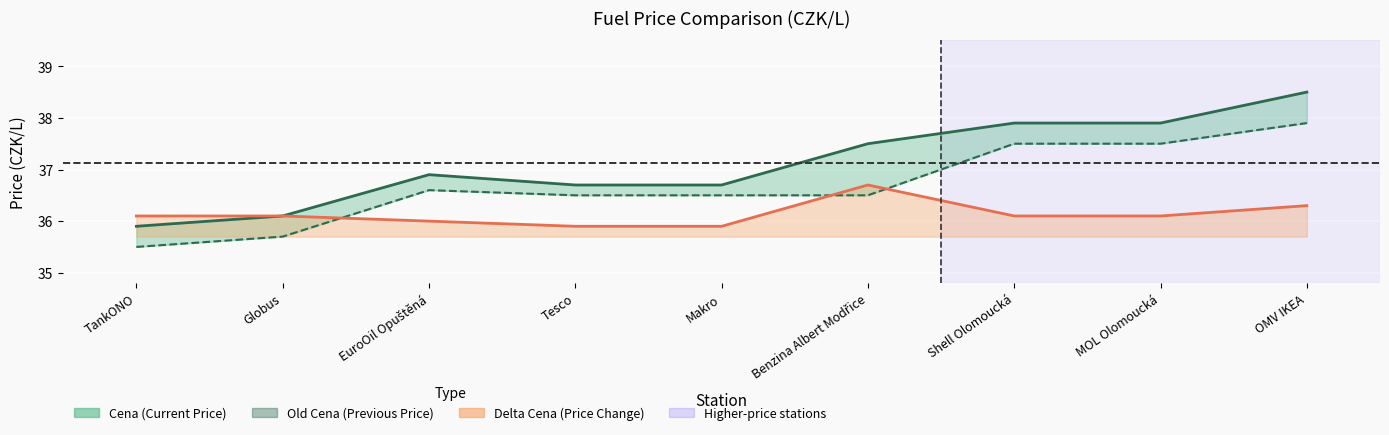

Where does the Old Cena series first go above 36?

EuroOil Opuštěná